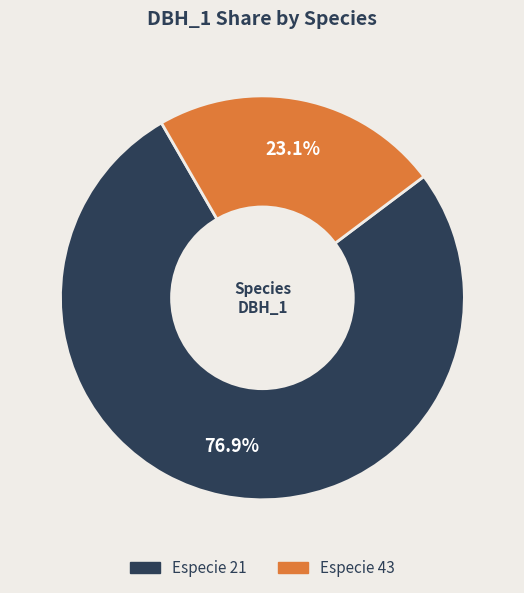

How many slices are in this pie chart?

2